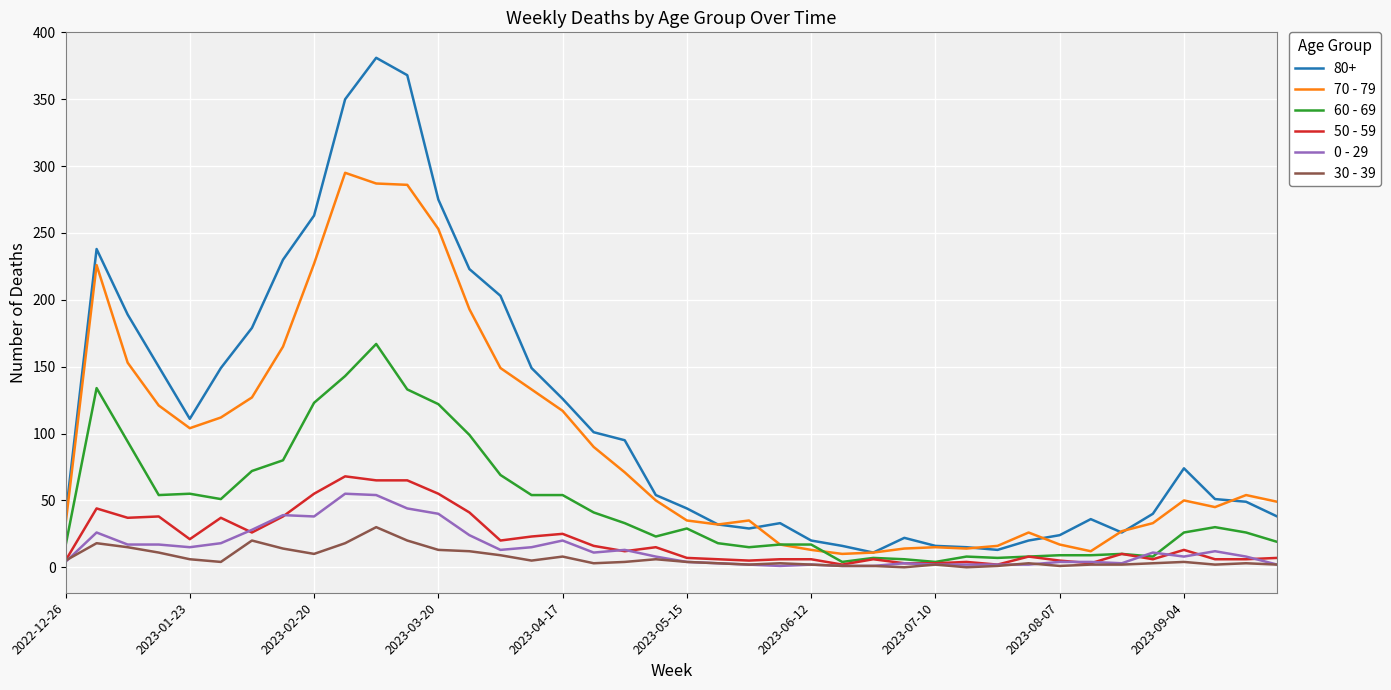

Which series has the widest spread of values?

80+